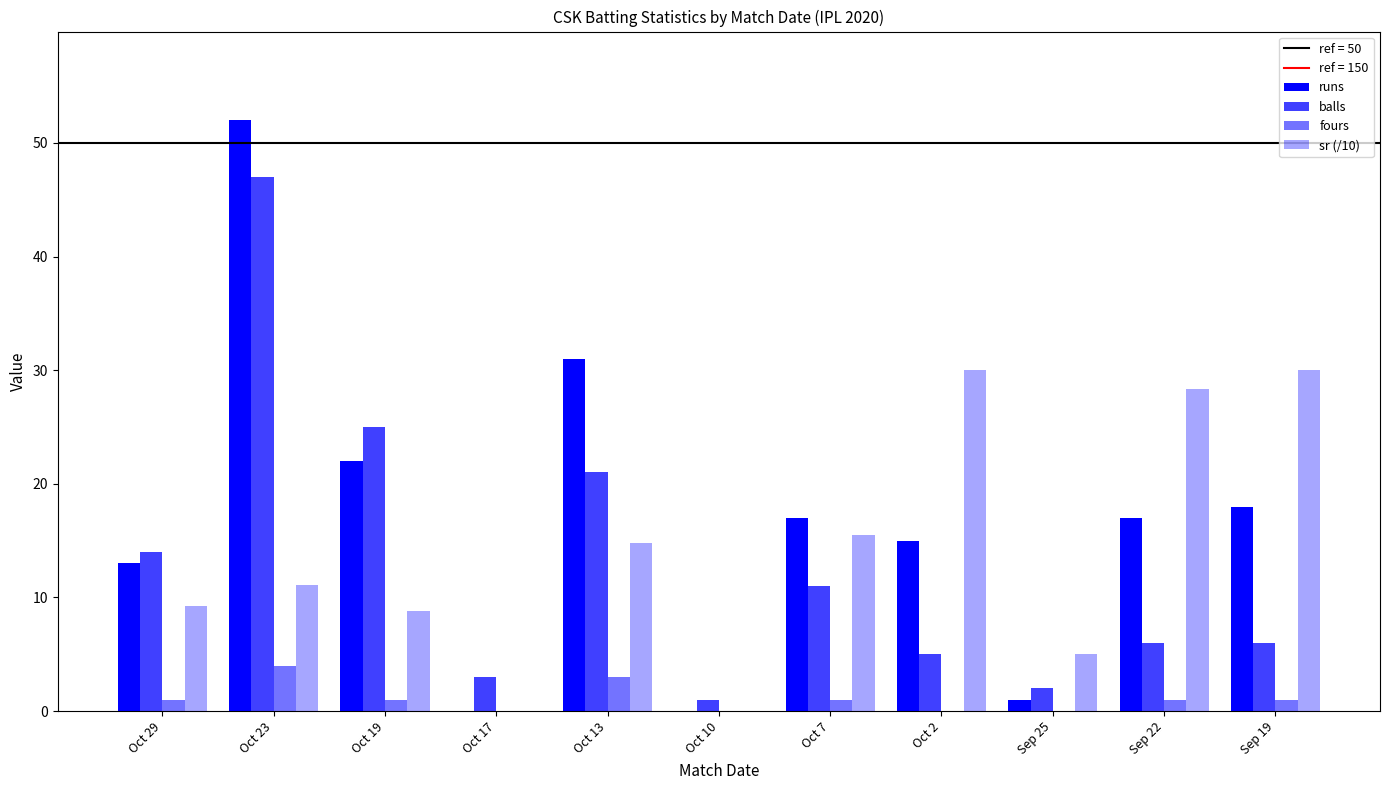

What is the difference between the second highest and second lowest values in the runs series?

31.0